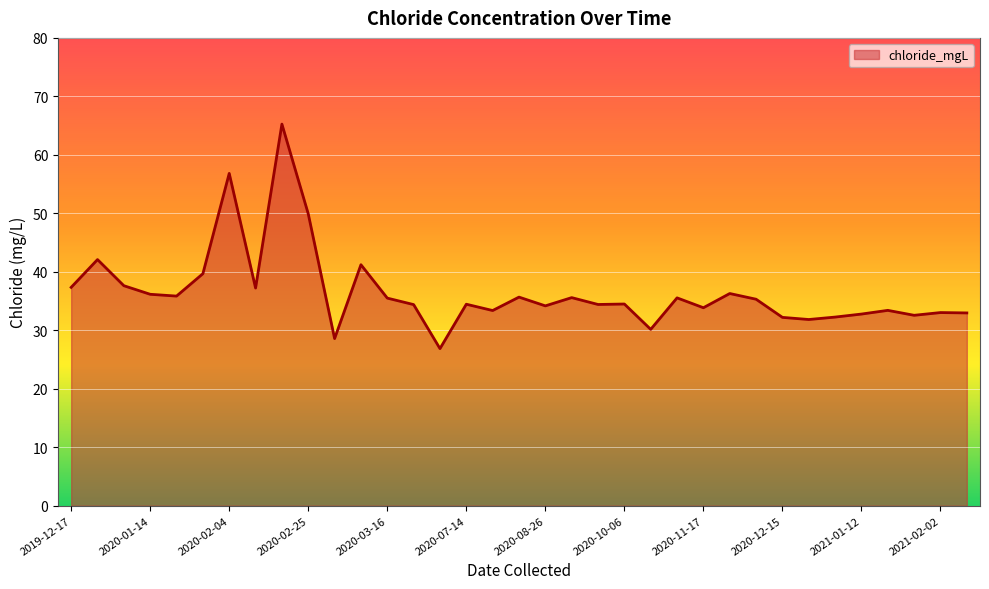

What is the average value?

36.5